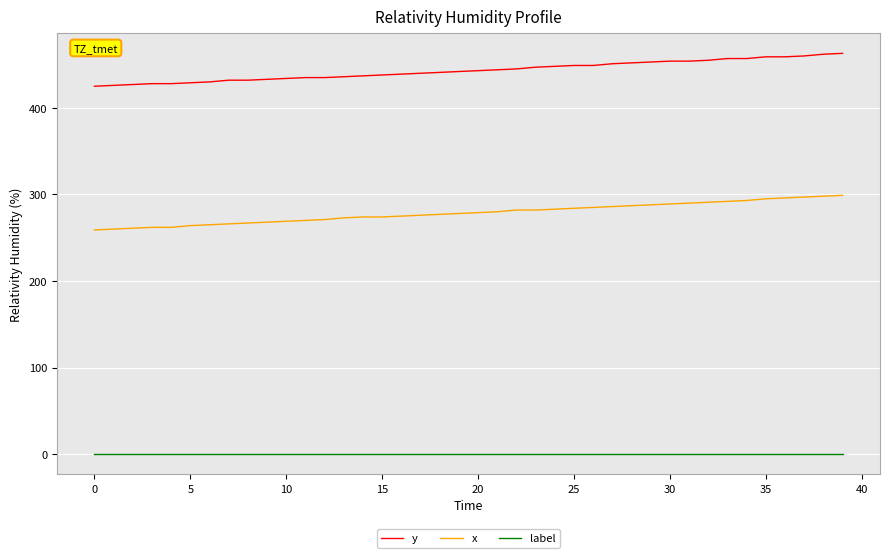

List the series in order of their overall mean, lowest first.

label, x, y